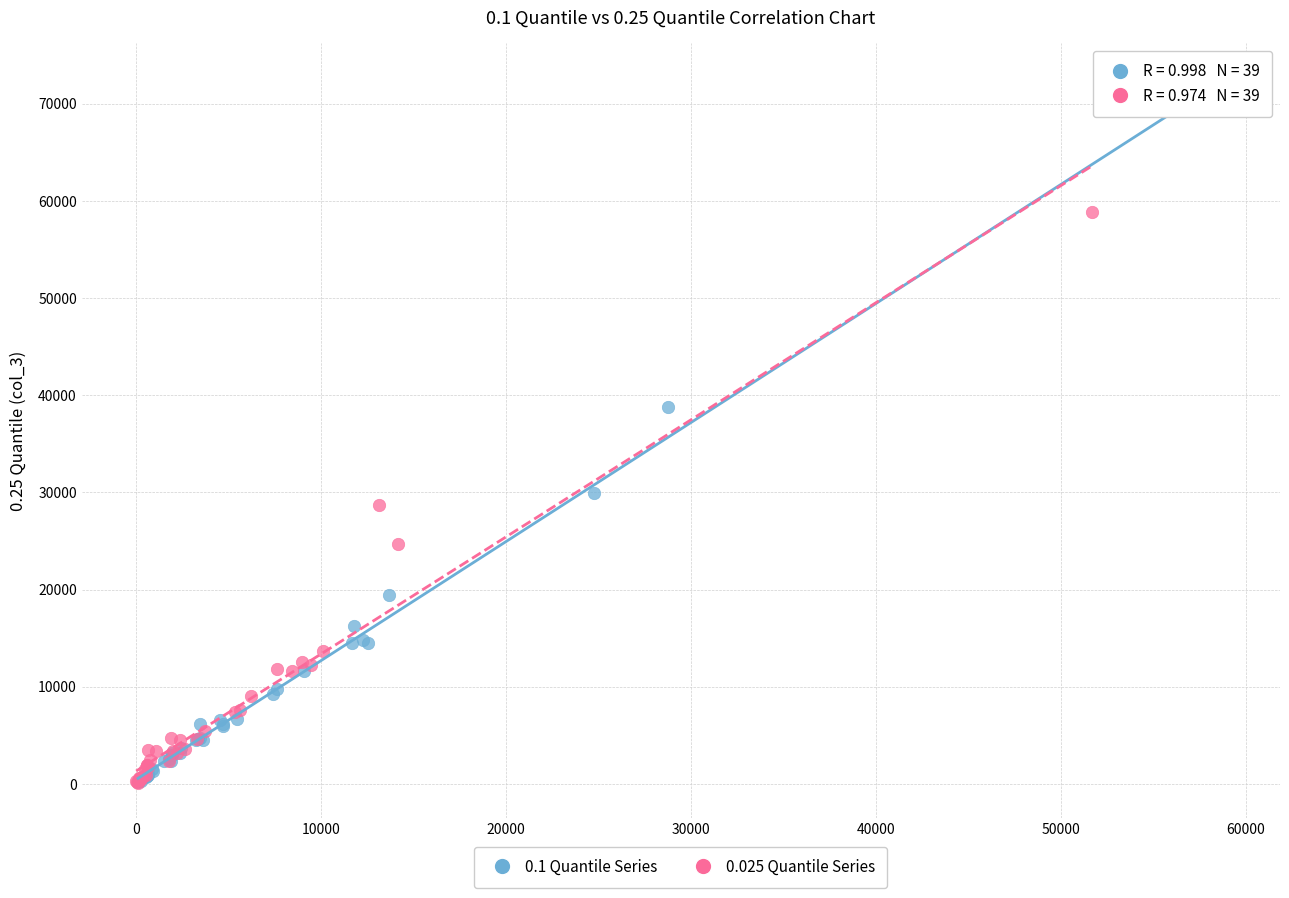

Which series has the widest spread of Y values?

0.1 Quantile Series